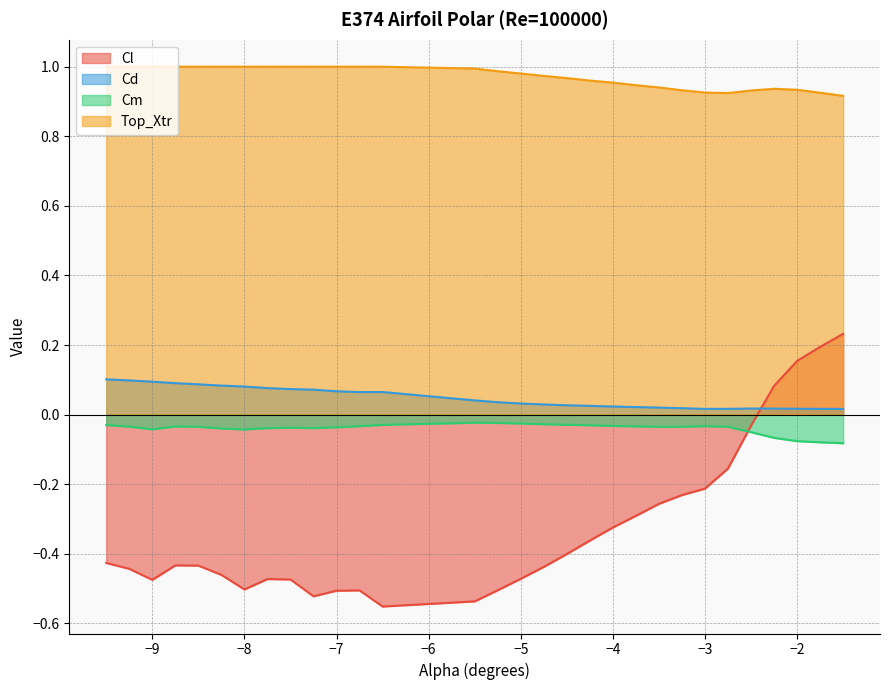

Is the value of Cm at -3.0 greater than the value of Cd at -5.5?

No